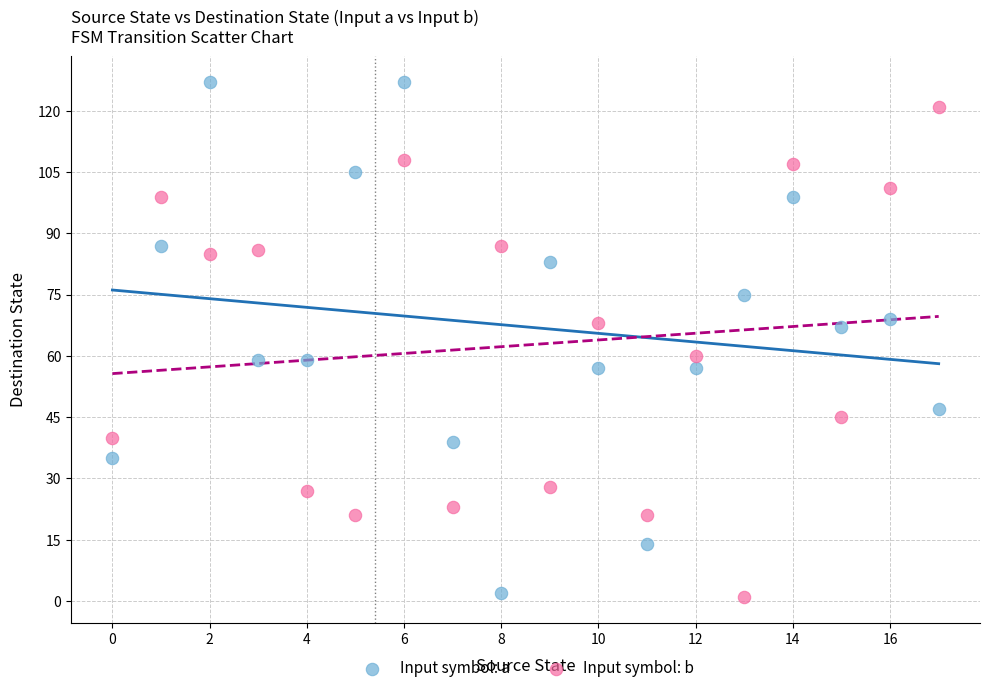

What are all the series names shown in the legend?

Input symbol: a, Input symbol: b